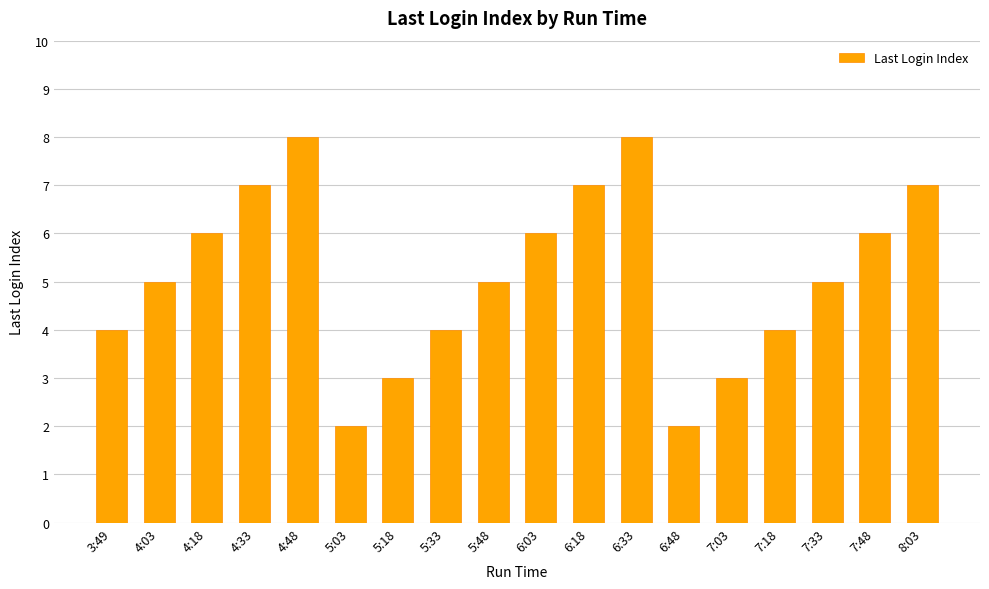

What is the sum of all values?

92